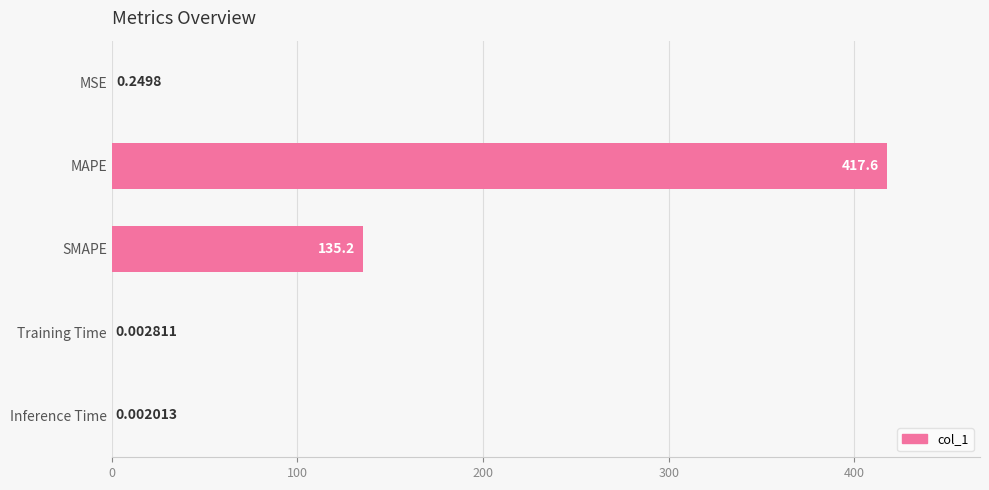

What is the maximum value shown in the chart?

417.6